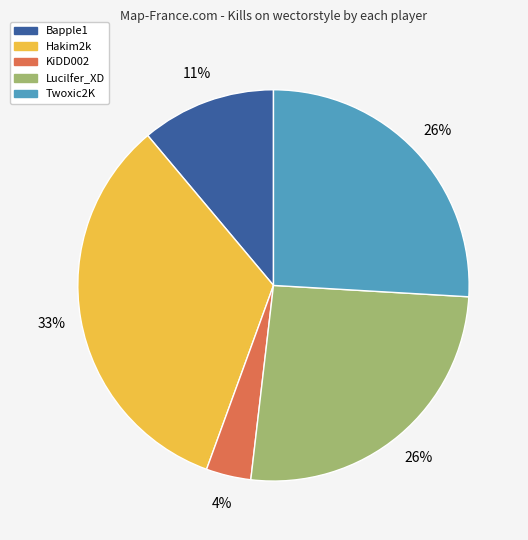

Does Lucilfer_XD account for over 50% of the chart?

No